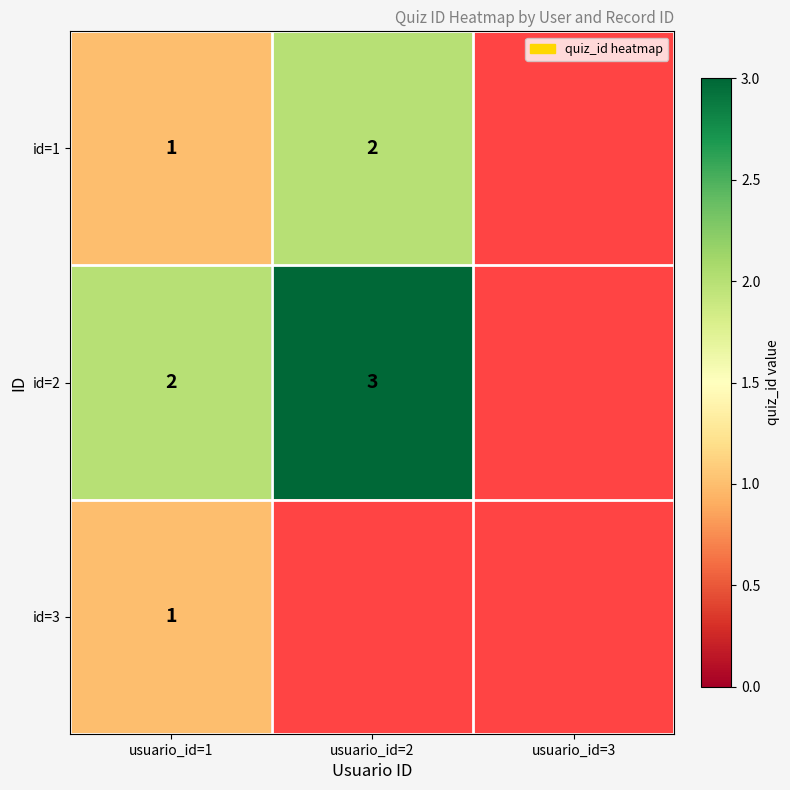

Is it true that id=1 equals 3 at usuario_id=2?

False